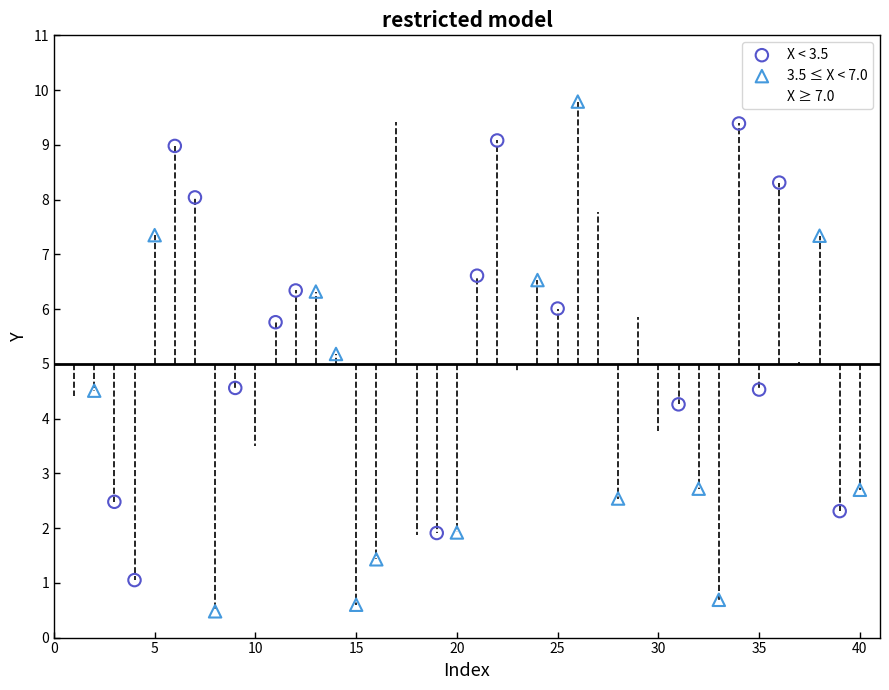

Which series reaches the maximum Y coordinate?

3.5 ≤ X < 7.0